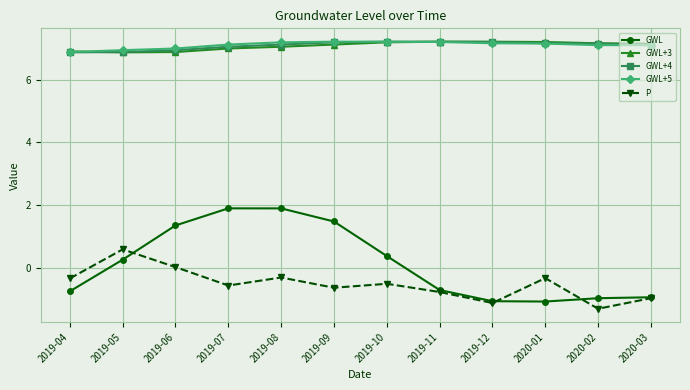

What is the lowest value of the GWL series?

-1.1